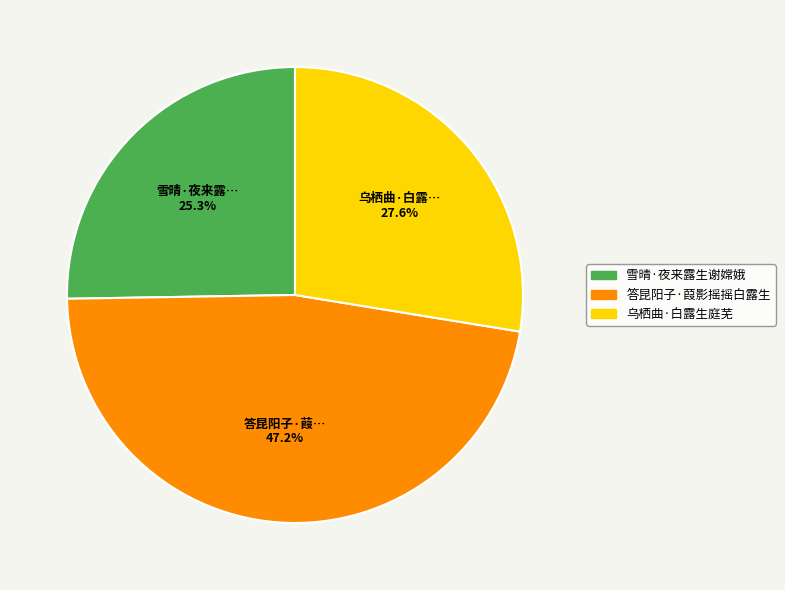

Between 雪晴·夜来露生谢嫦娥 and 乌栖曲·白露生庭芜, which is larger?

乌栖曲·白露生庭芜